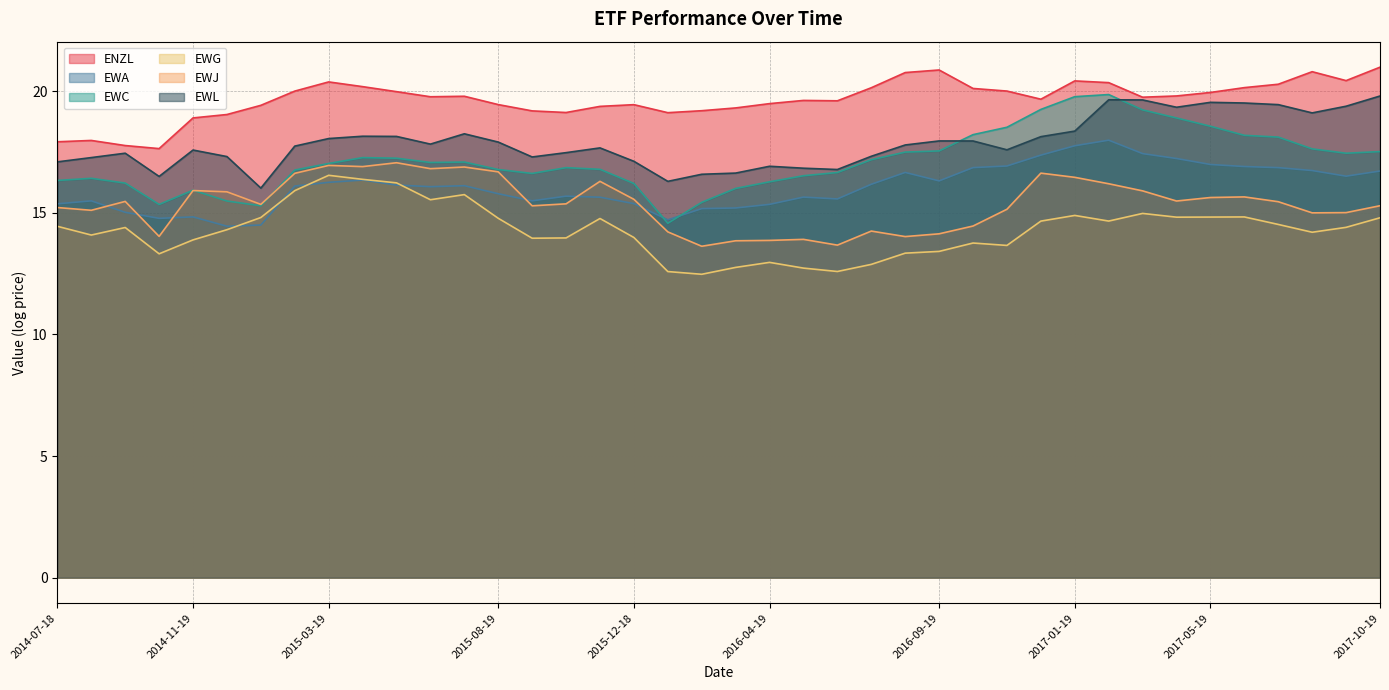

True or false: EWJ and EWG cross at least once.

False